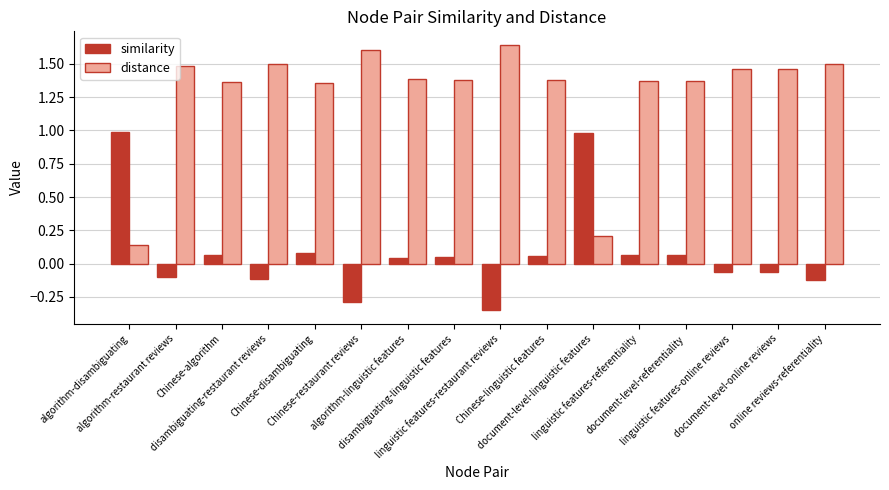

Rank the series at disambiguating-linguistic features from highest to lowest value.

distance, similarity